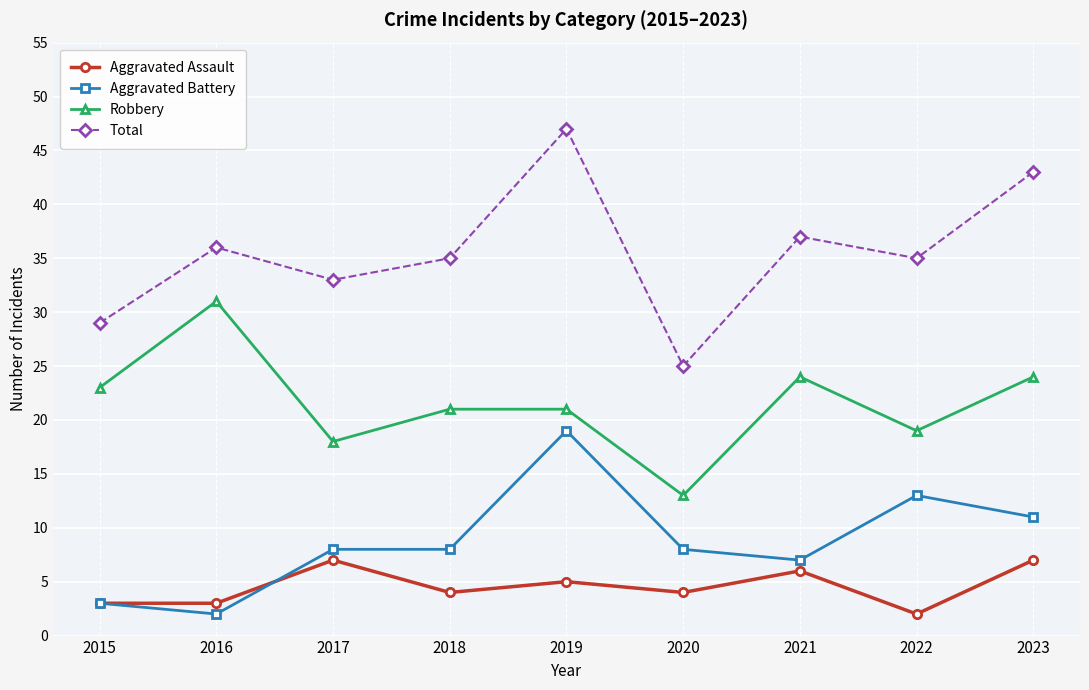

Count the number of data series in this chart.

4